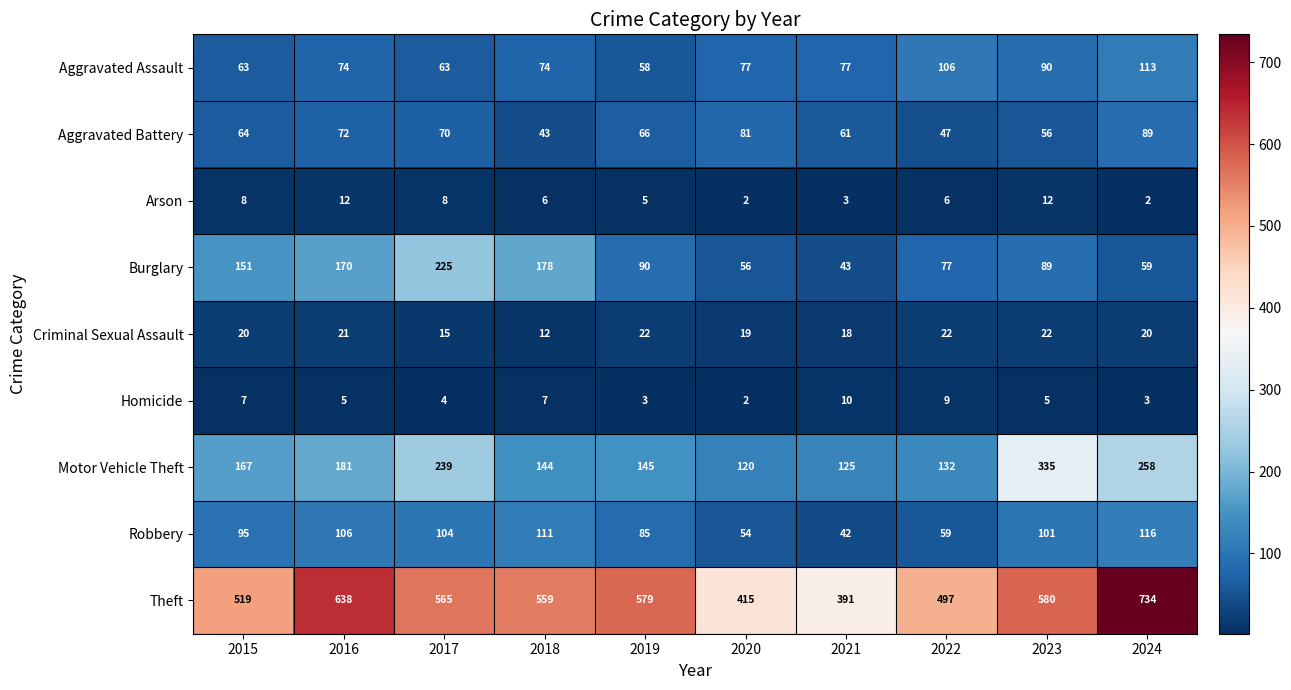

Where is Robbery nearest to the value 79?

2019